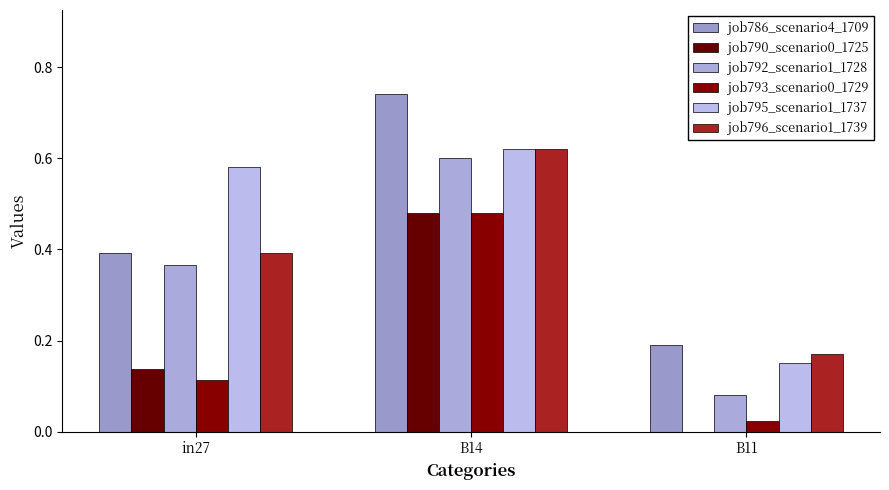

Count the number of categories in the chart.

3